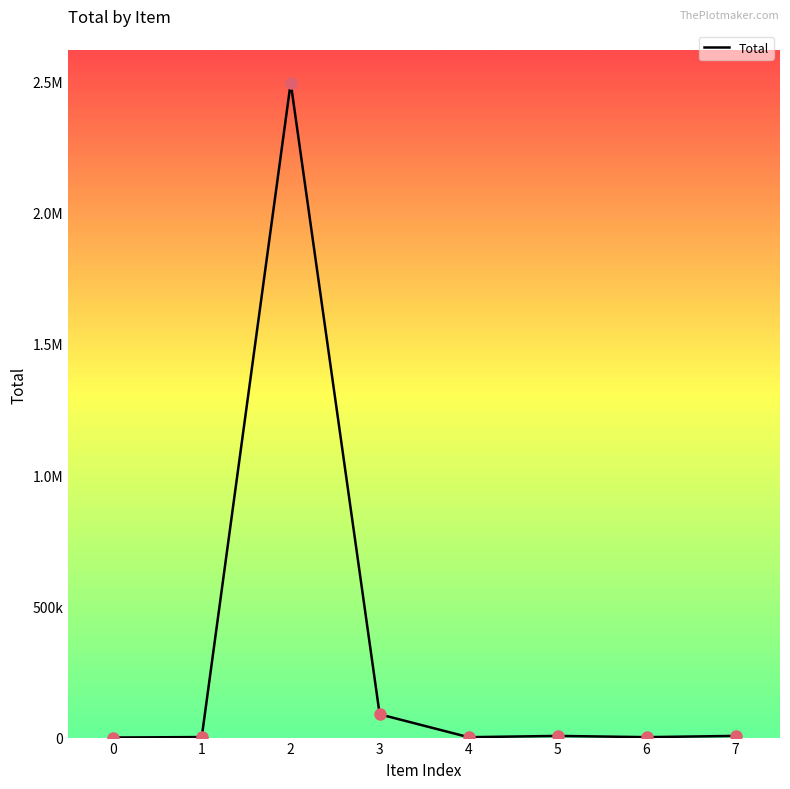

What is the change in value from 4 to 5?

+4849.1